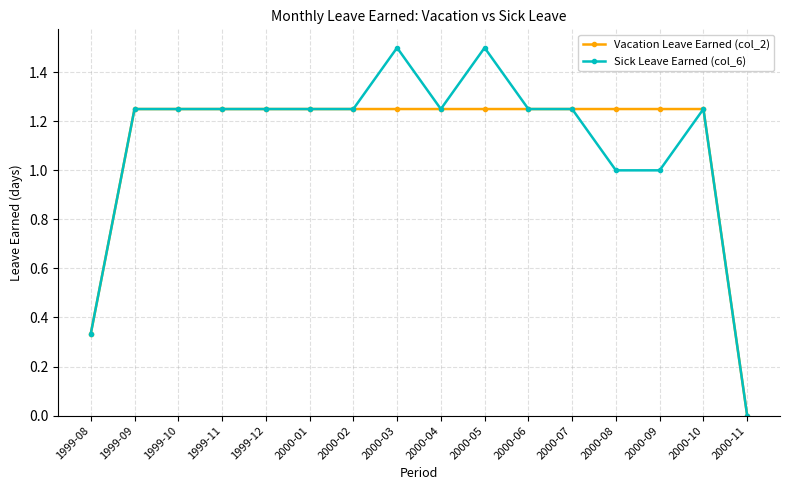

How many positive values does the Sick Leave Earned (col_6) series have?

15